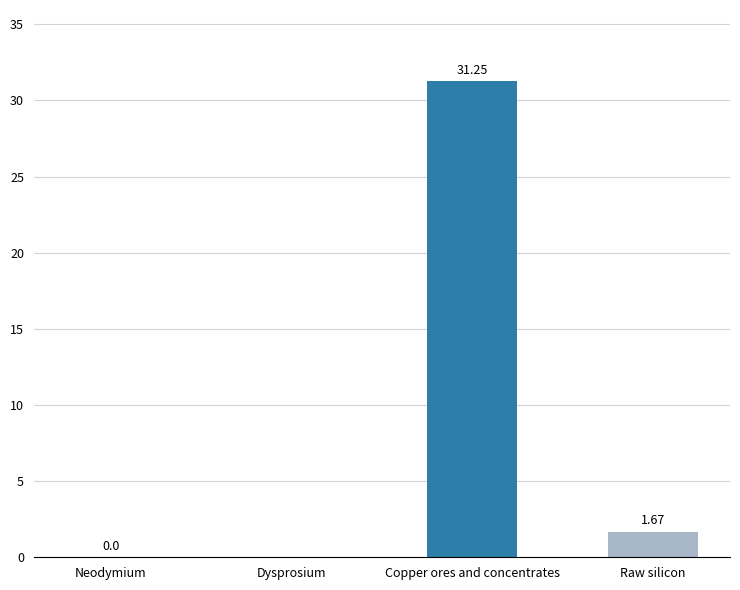

Where is the data nearest to the value 15?

Raw silicon